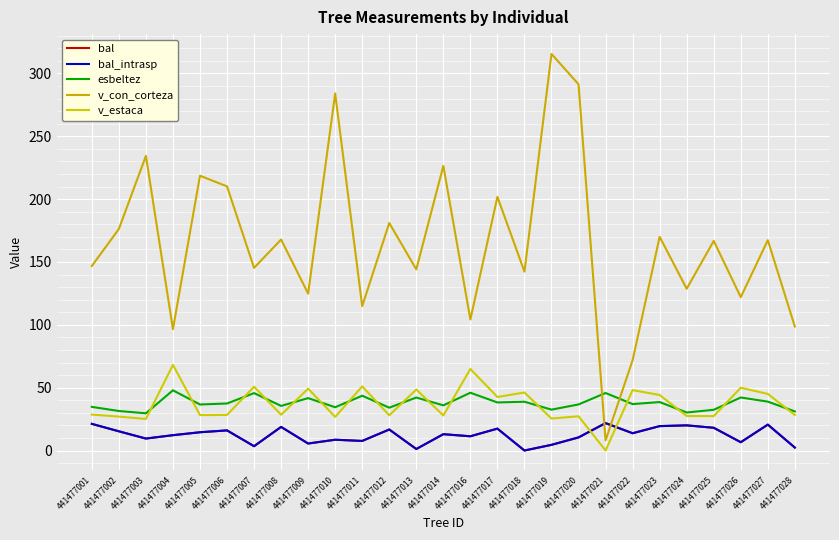

Which series has the largest range (max minus min)?

v_con_corteza